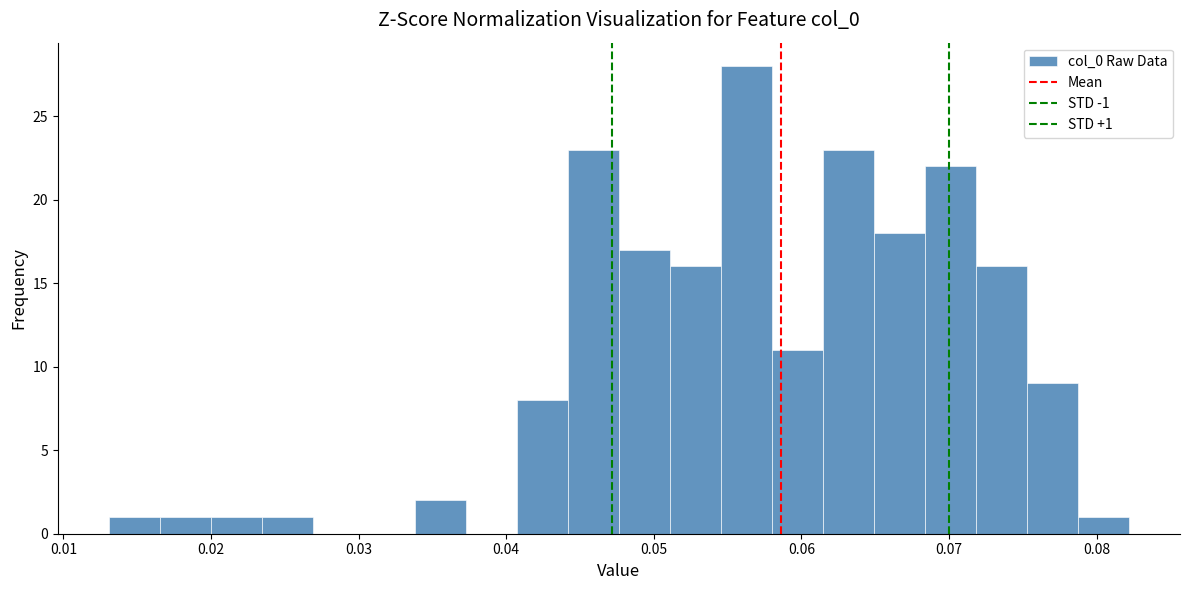

Around what value on the x-axis is the tallest bar? Give the approximate position of its centre, as read against the axis.

0.056